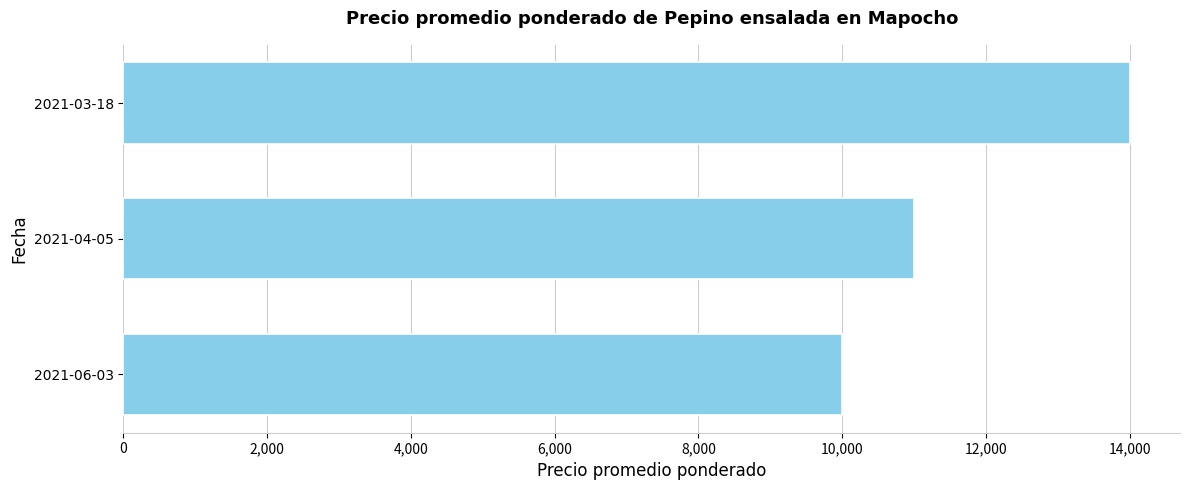

Where is the data nearest to the value 12000?

2021-04-05